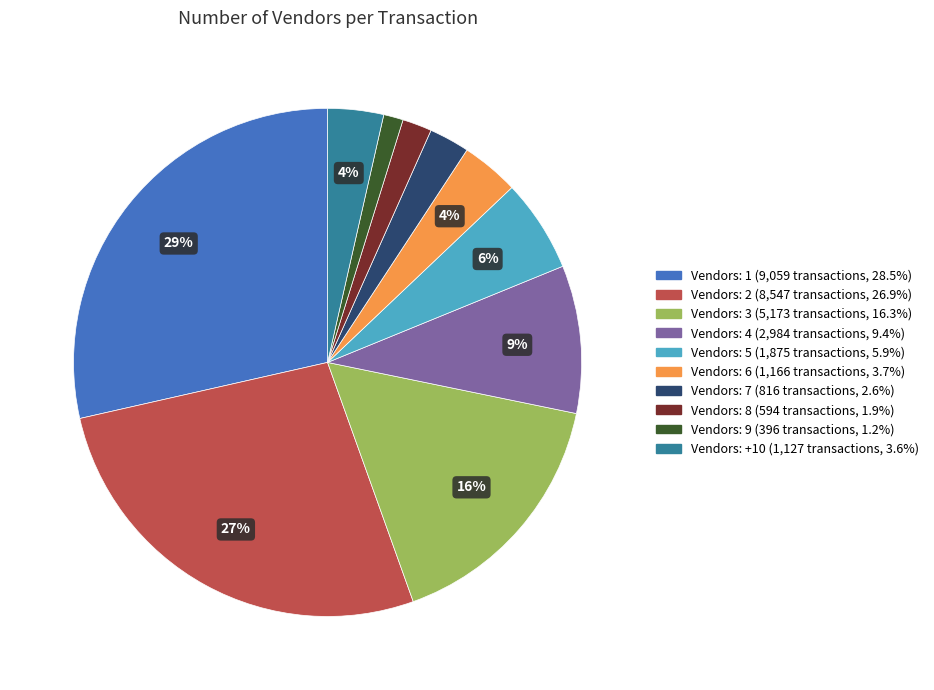

Does any single category account for the majority?

No